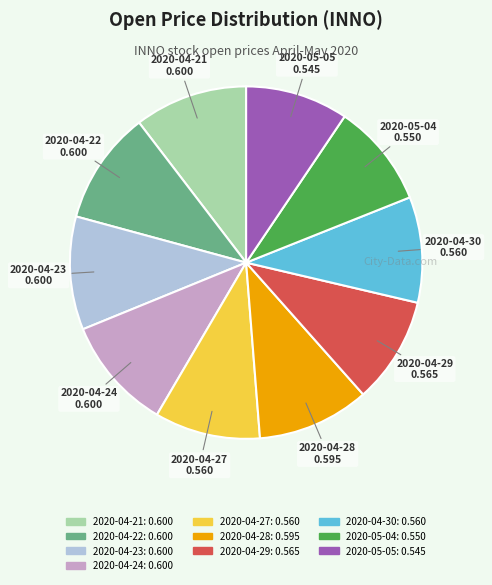

How many slices are in this pie chart?

10